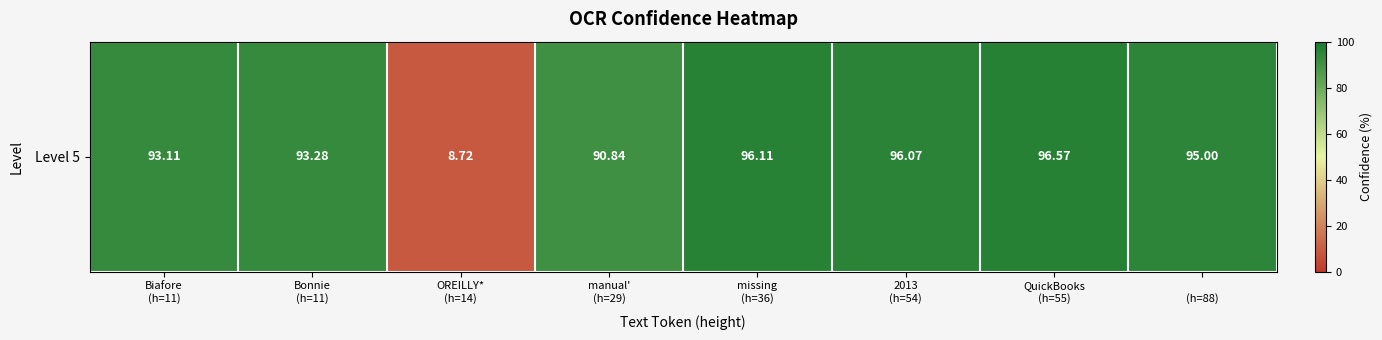

Read the value at Biafore
(h=11).

93.1